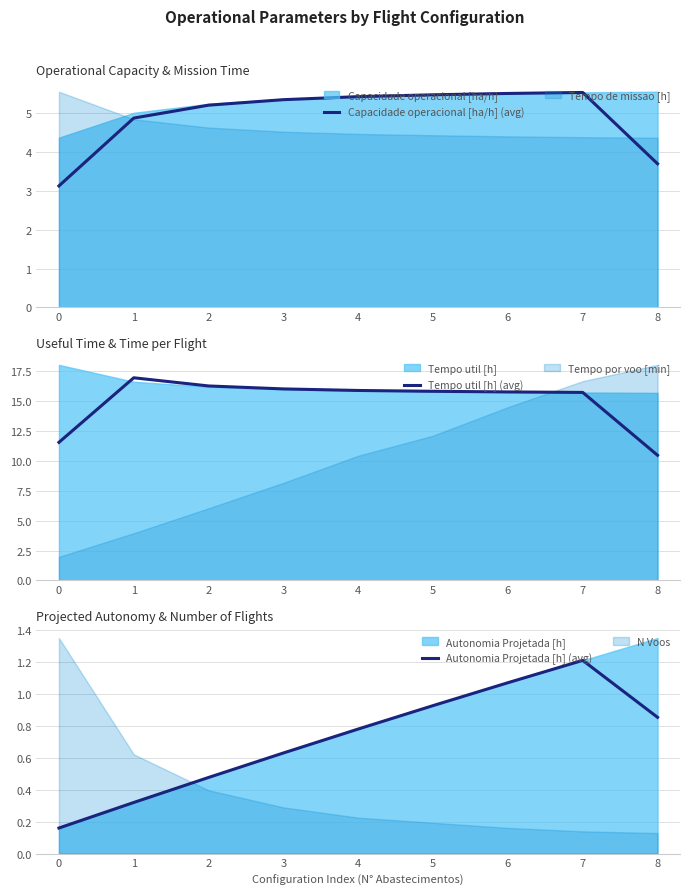

What is the value of the Tempo util [h] (avg) point at the 6th from the left?

15.8